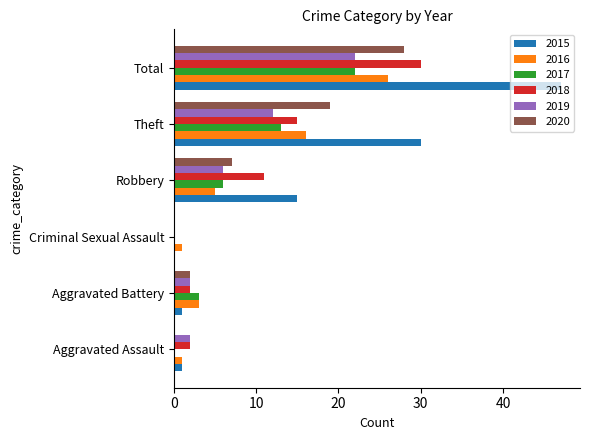

What is the total value across all series at Aggravated Battery?

13